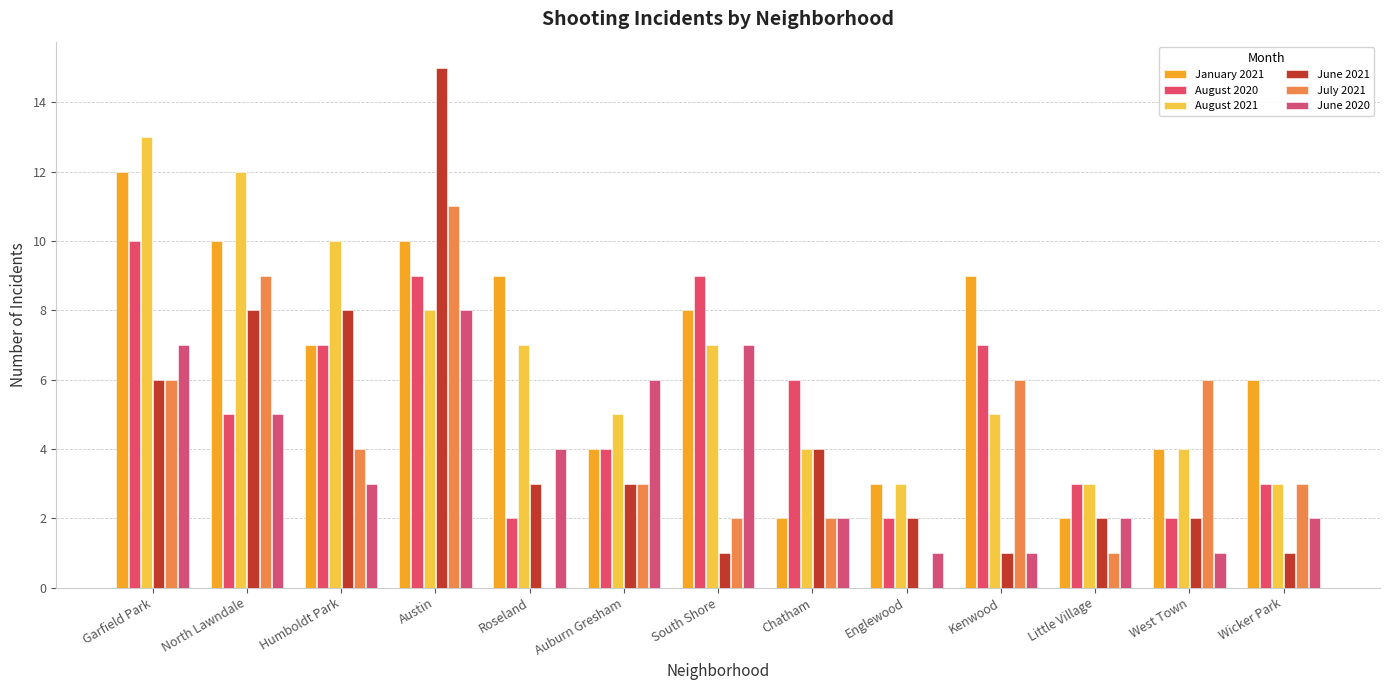

Count the number of data series in this chart.

6